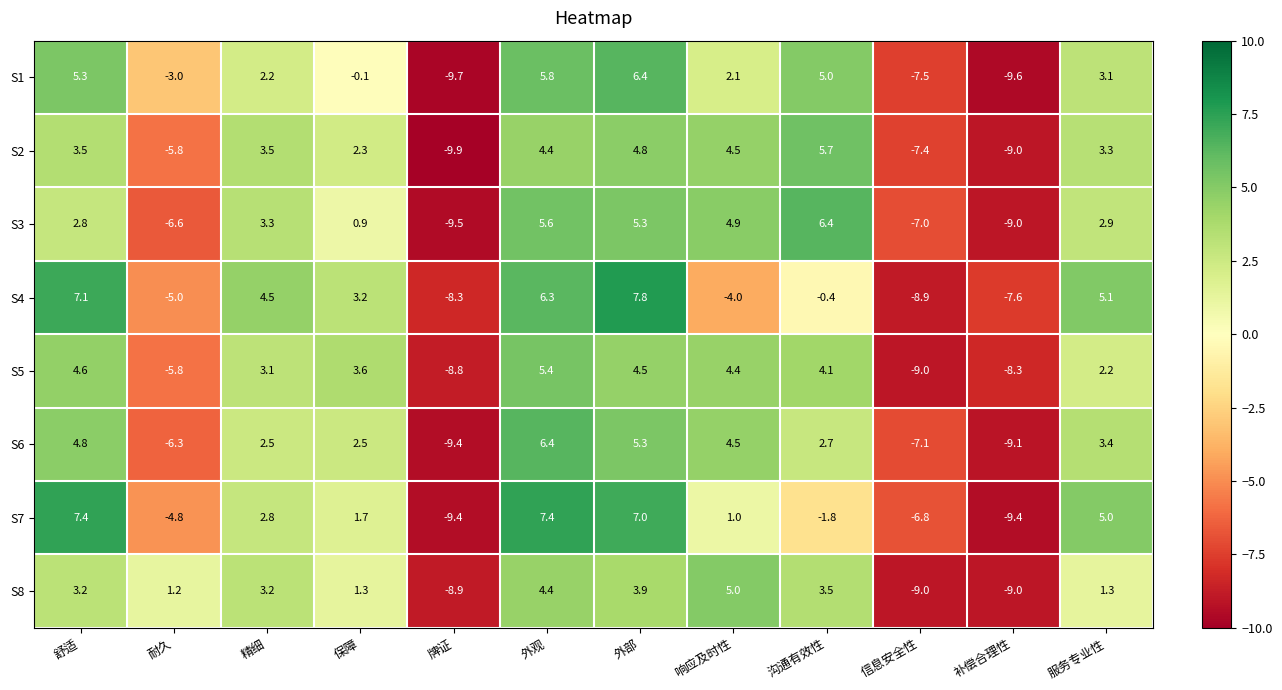

What is the sum of the S3 values at 舒适 and 沟通有效性?

9.2